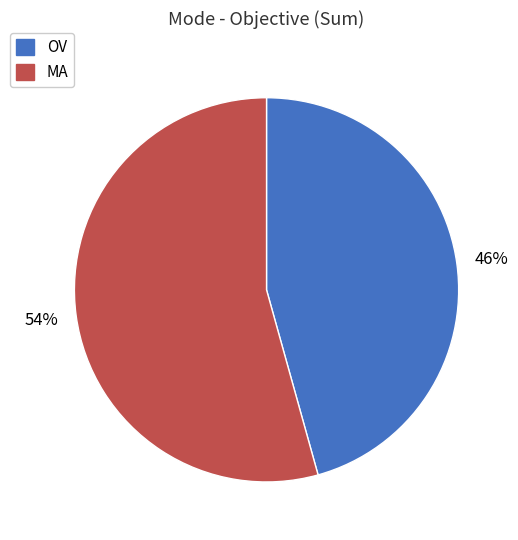

Is OV the majority of the pie?

No